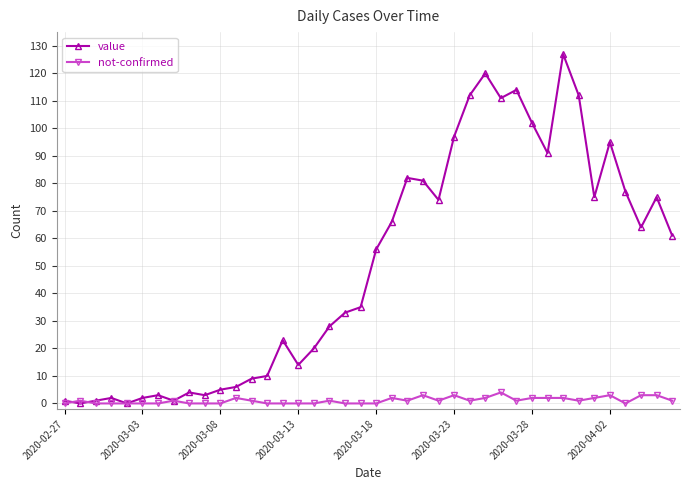

What is the highest value of the value series?

127